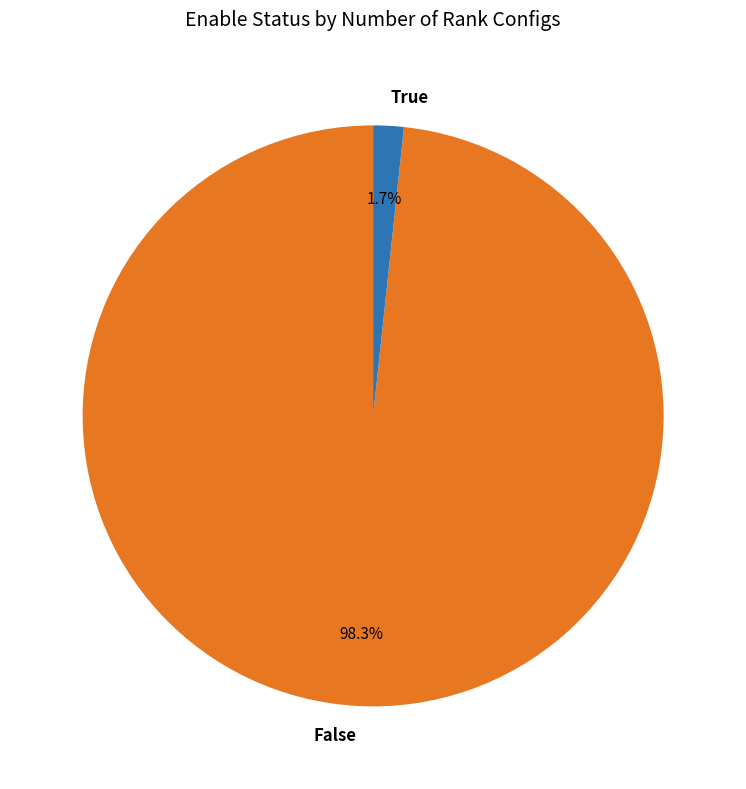

To the nearest percent, what percentage of the pie is True?

2%